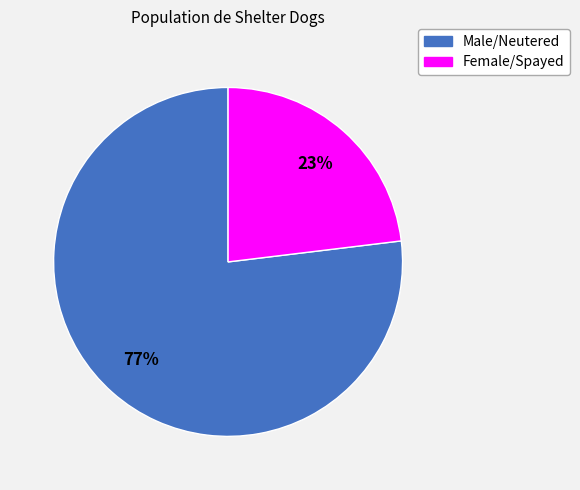

Count the number of slices in the pie.

2